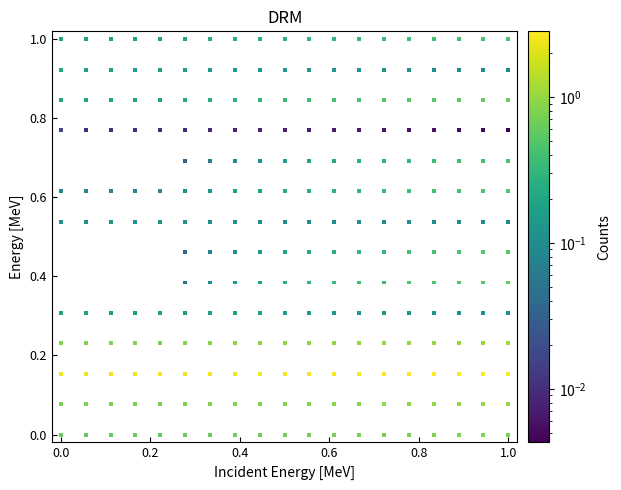

What is the range of Y values (max minus min)?

1.0